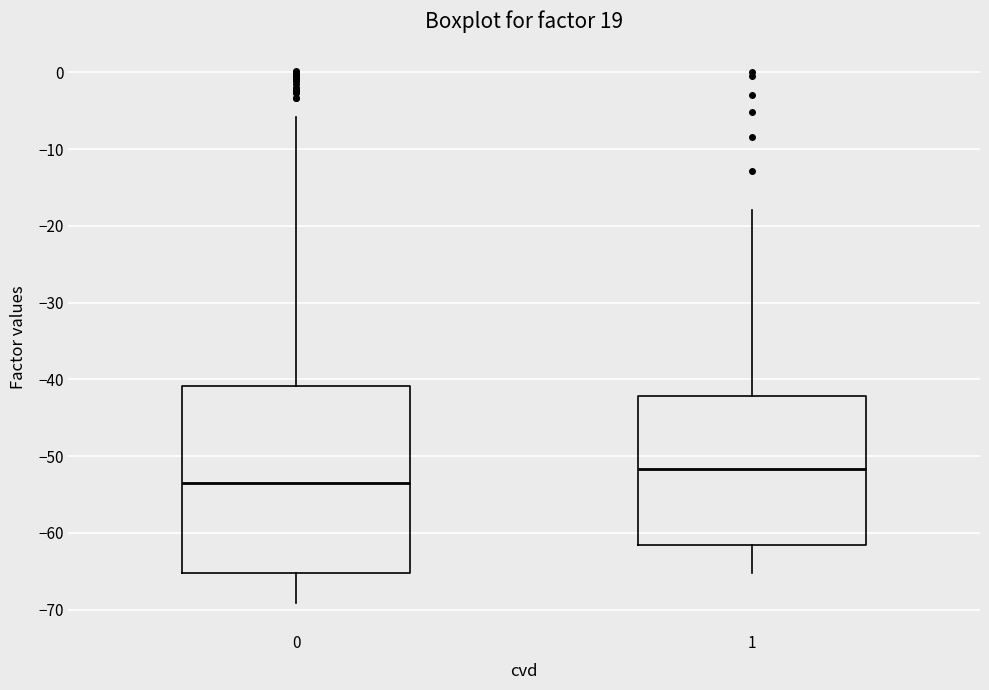

Where is the upper edge of the box at x = 0 on the y-axis? The values are not printed on the chart, so give them approximately, as read against the axis.

-41